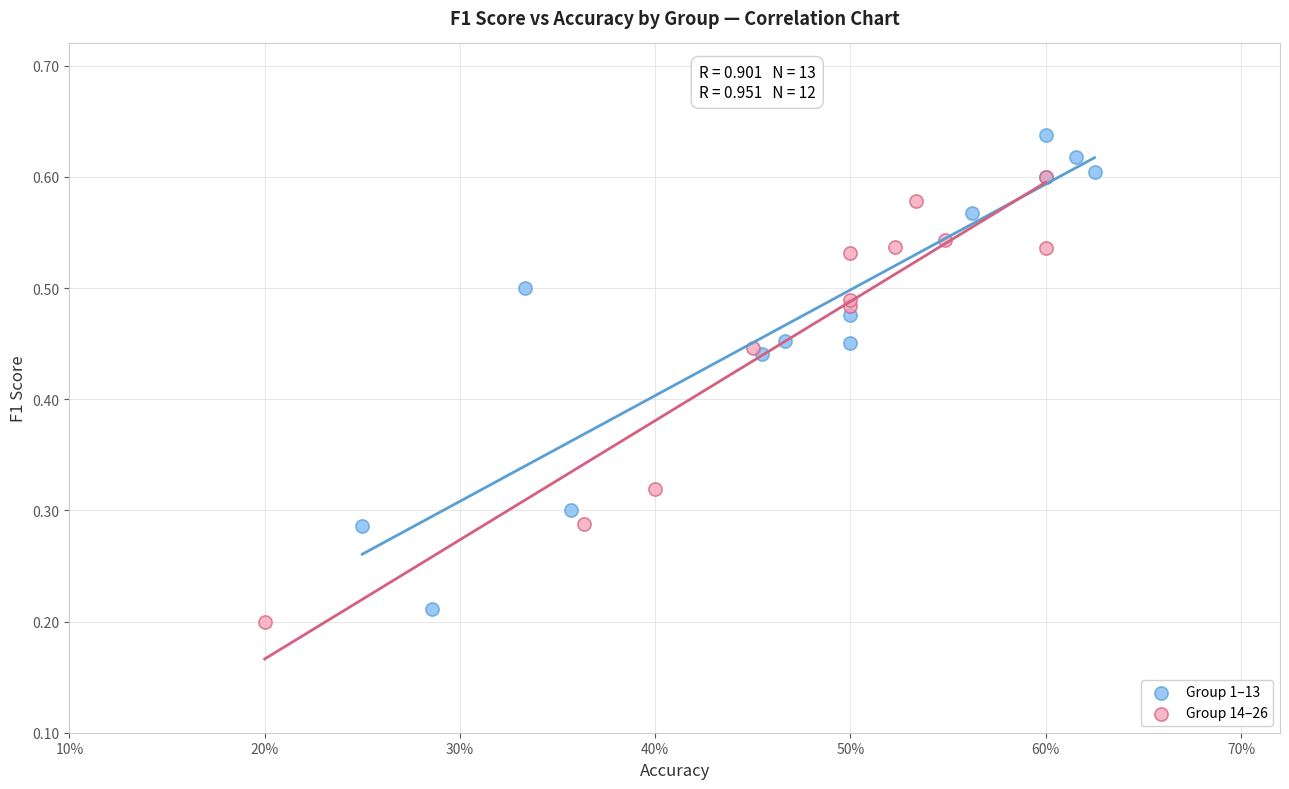

Which series reaches the maximum Y coordinate?

Group 1–13